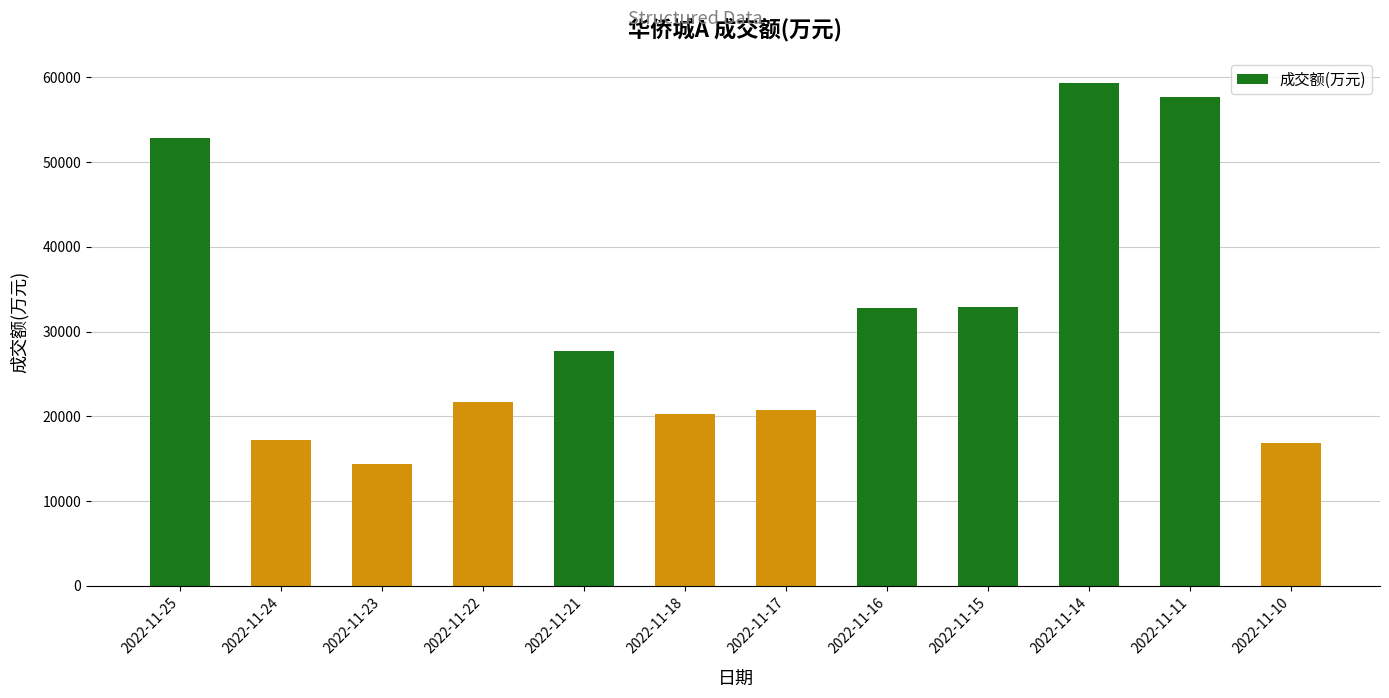

What is the sum of the values at 2022-11-21 and 2022-11-24?

44865